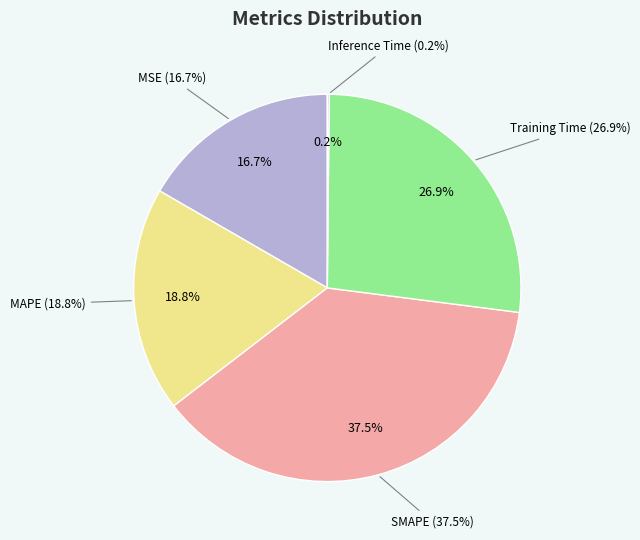

Does MAPE account for over 50% of the chart?

No